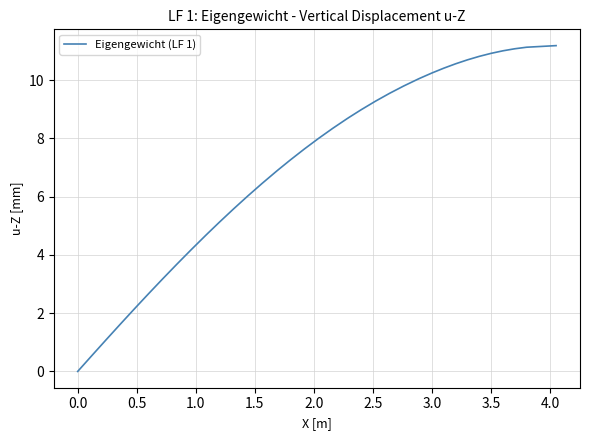

What is the greatest value displayed?

11.2